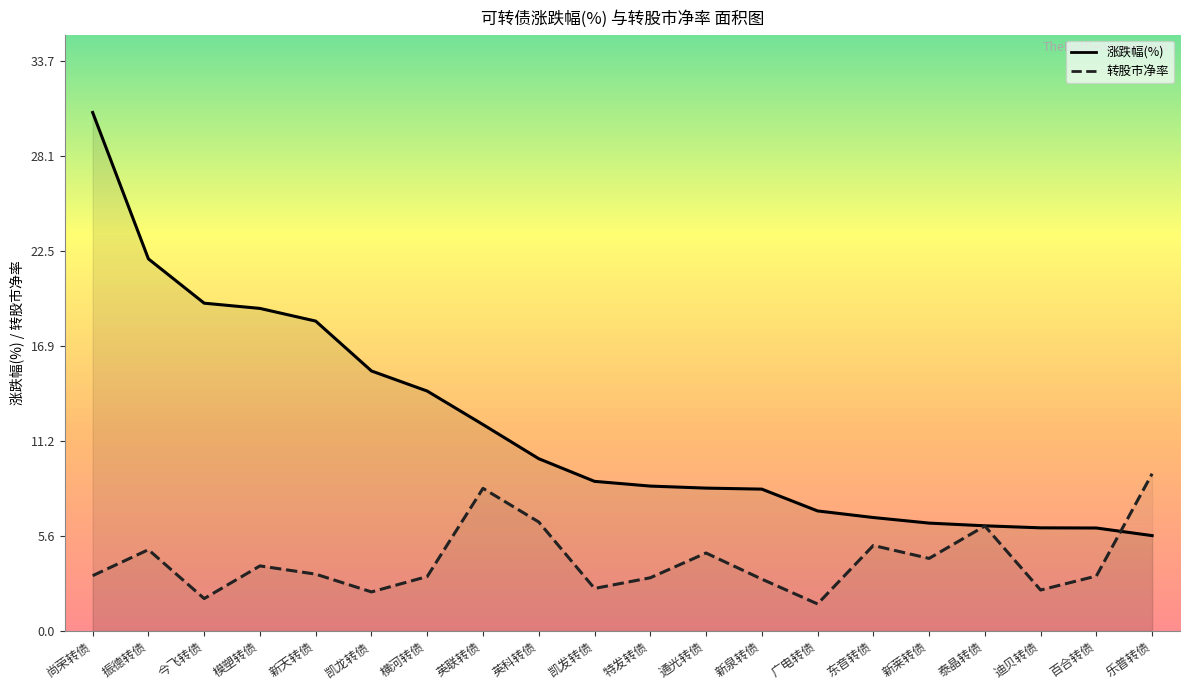

The value of 涨跌幅(%) at 广电转债 is 7.1. True or false?

True